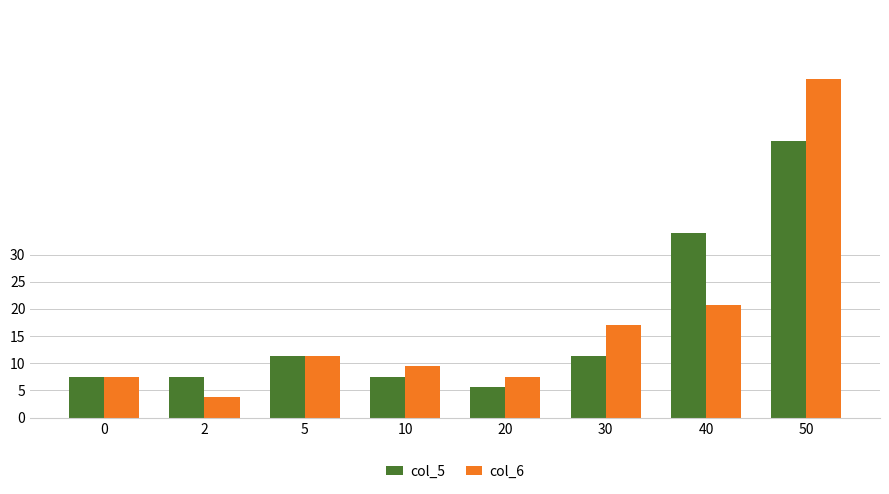

Which series has the largest range (max minus min)?

col_6